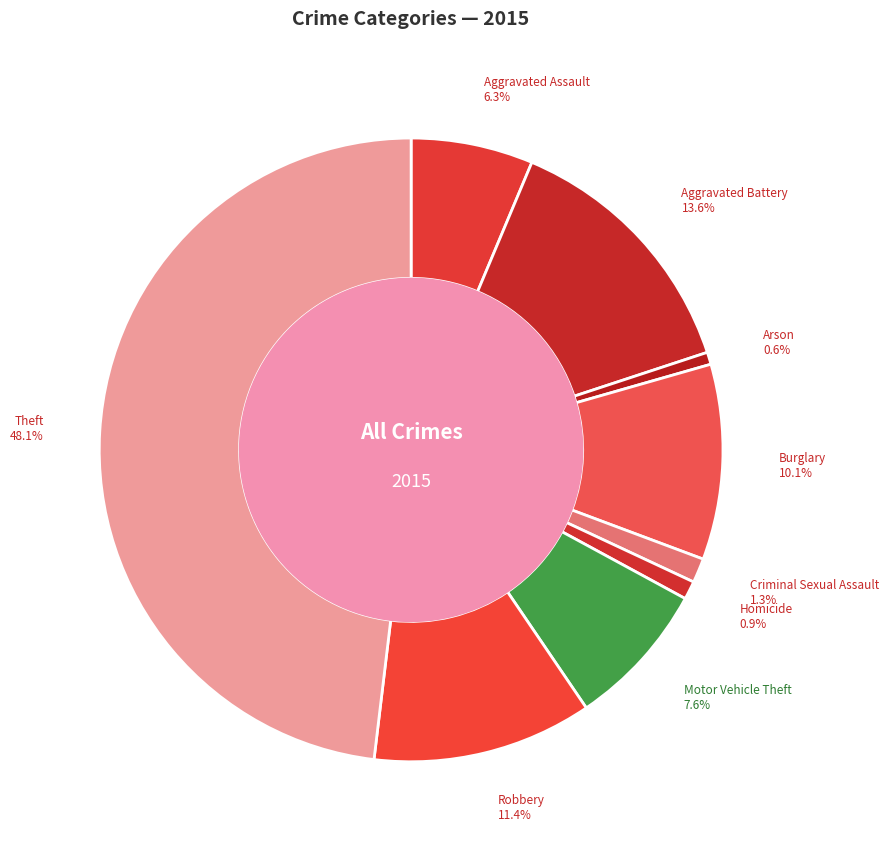

Which has a higher value, Aggravated Assault or Homicide?

Aggravated Assault